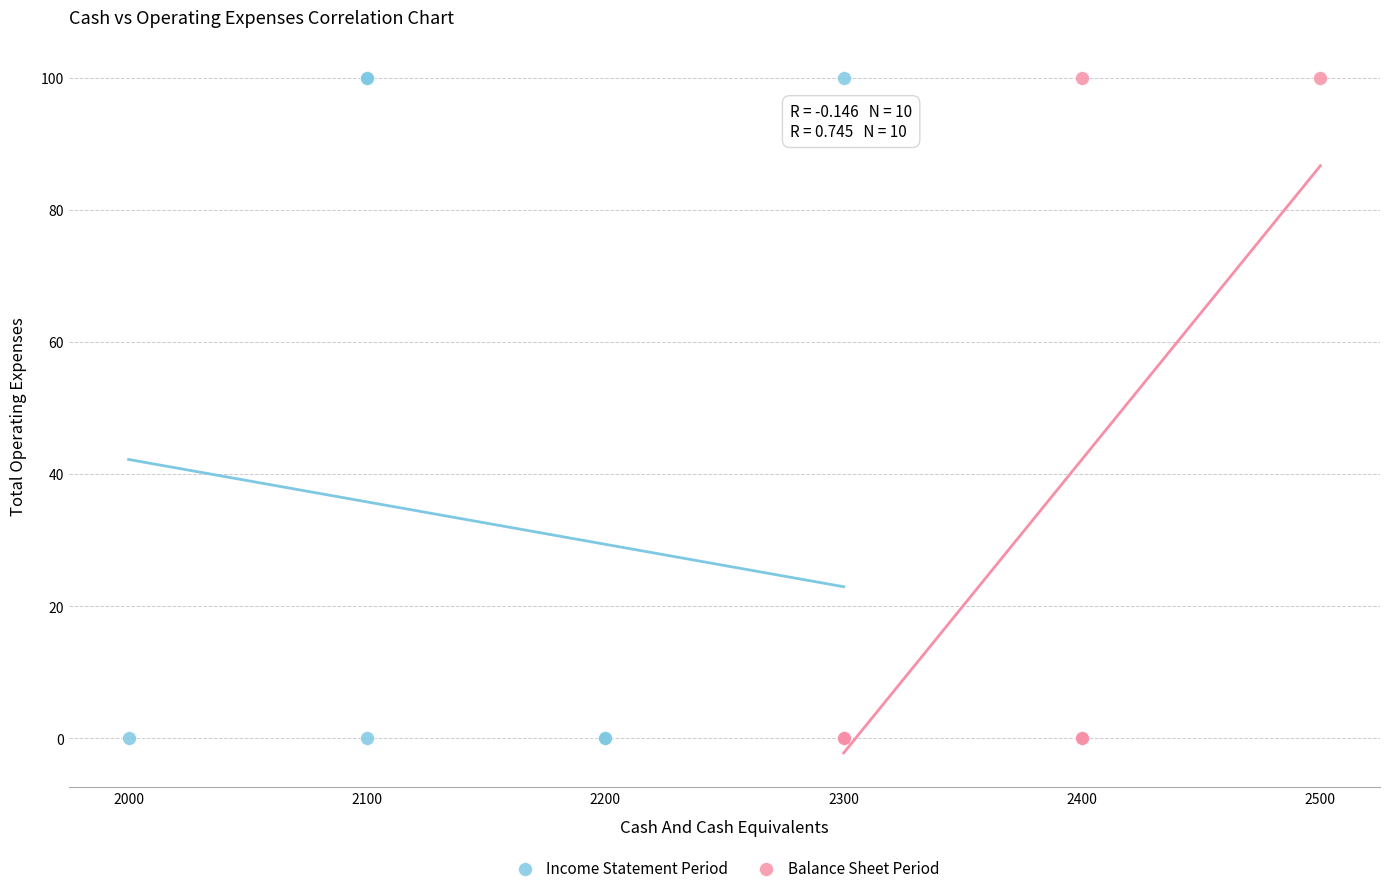

What are all the series names shown in the legend?

Income Statement Period, Balance Sheet Period